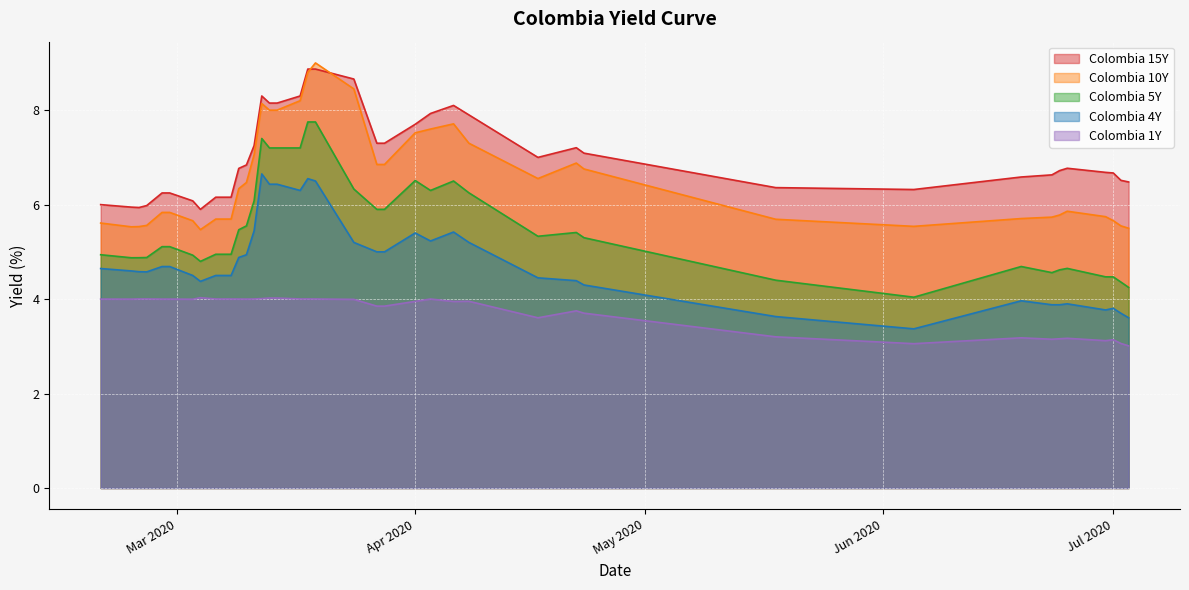

Which series has the widest spread of values?

Colombia 5Y